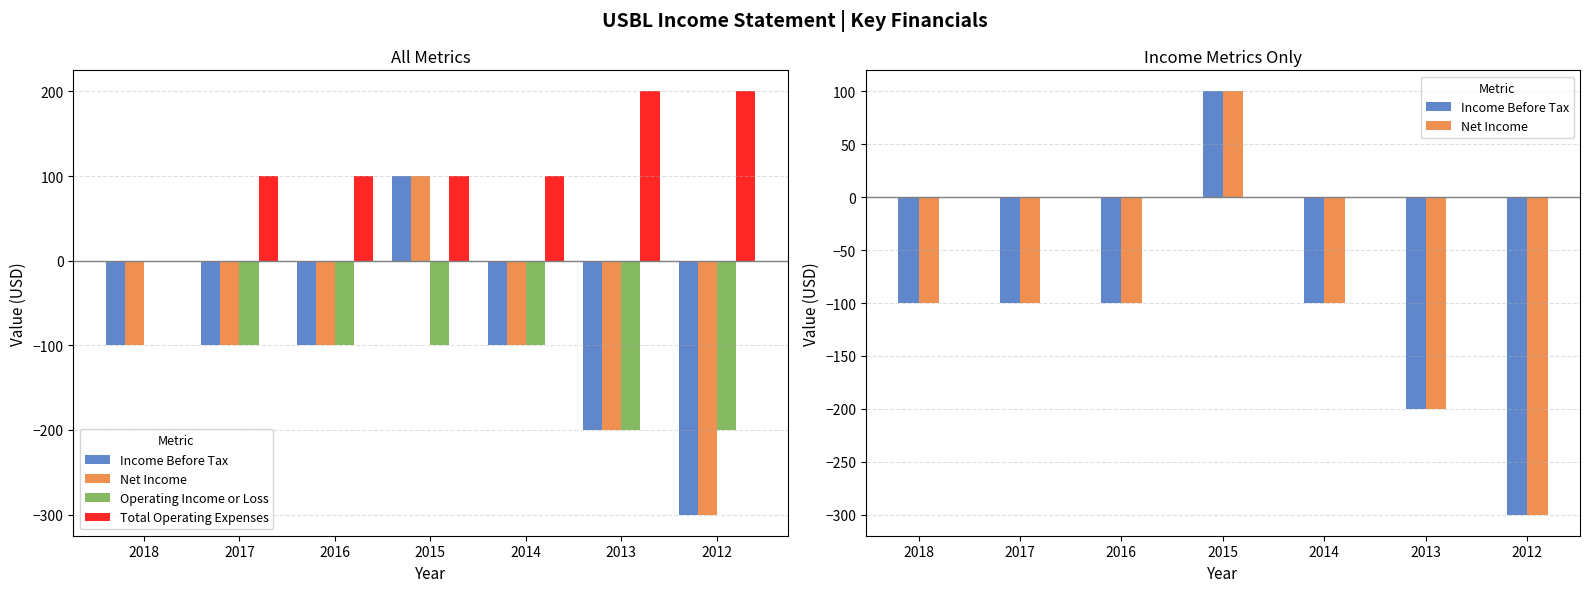

What is the value of the Total Operating Expenses bar at the 6th from the left?

200